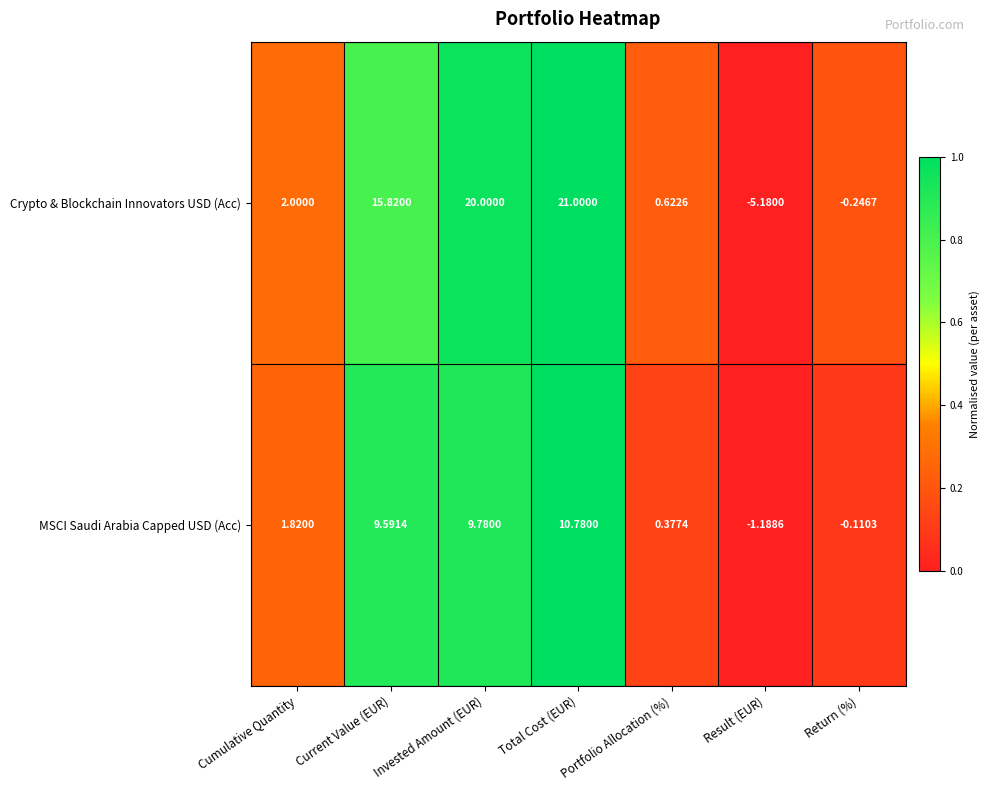

Rank the categories by MSCI Saudi Arabia Capped USD (Acc) value from lowest to highest.

Result (EUR), Return (%), Portfolio Allocation (%), Cumulative Quantity, Current Value (EUR), Invested Amount (EUR), Total Cost (EUR)